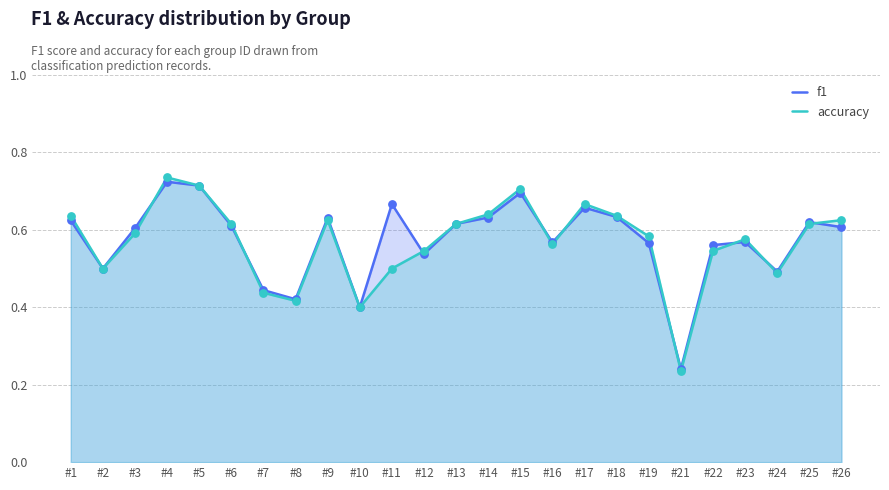

What is the total value across all series at #3?

1.2